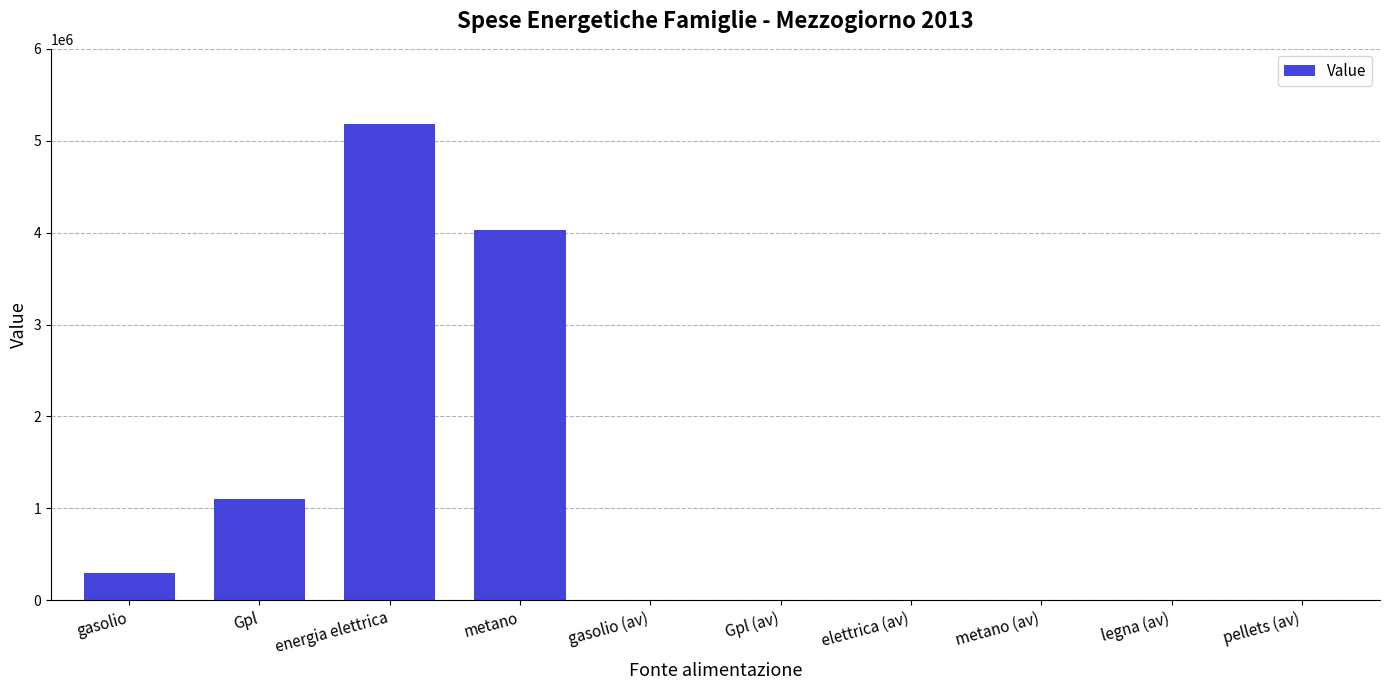

Approximately how many times larger is the value at energia elettrica compared to metano?

1.3